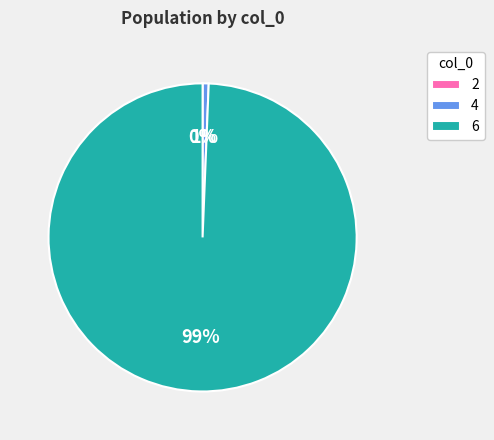

What is the majority slice?

6